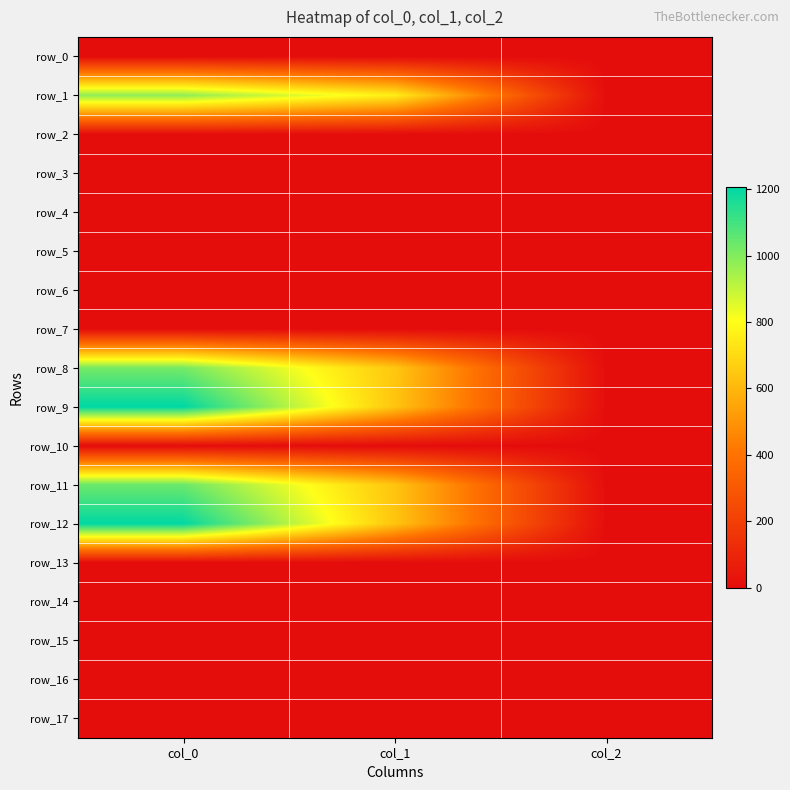

Rank the categories by row_17 value from highest to lowest.

col_0, col_1, col_2